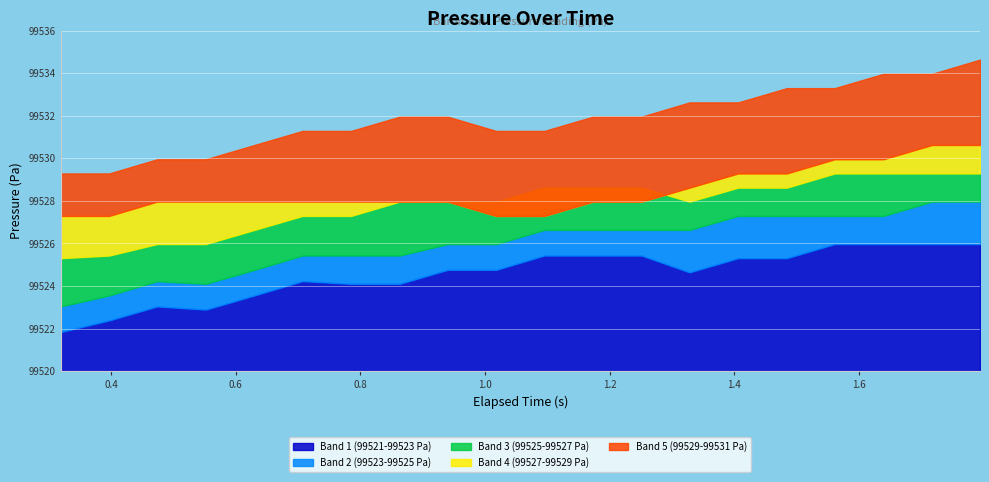

How many data points does each series have?

20